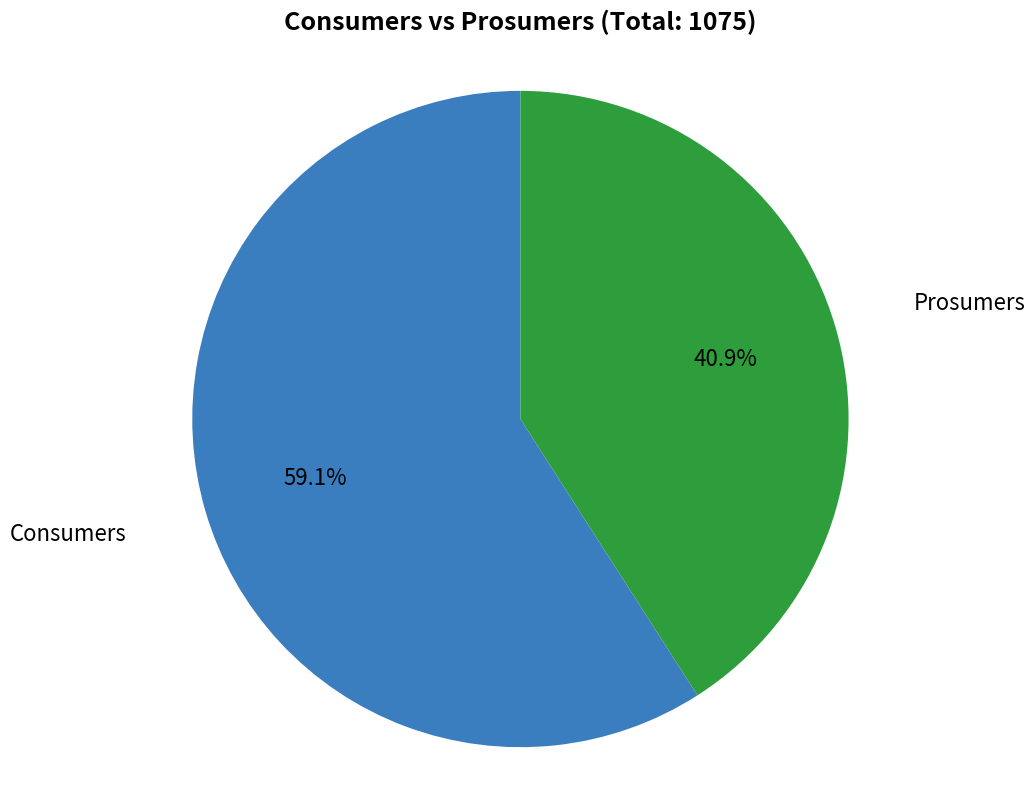

Is there any slice that represents more than half of the pie?

Yes